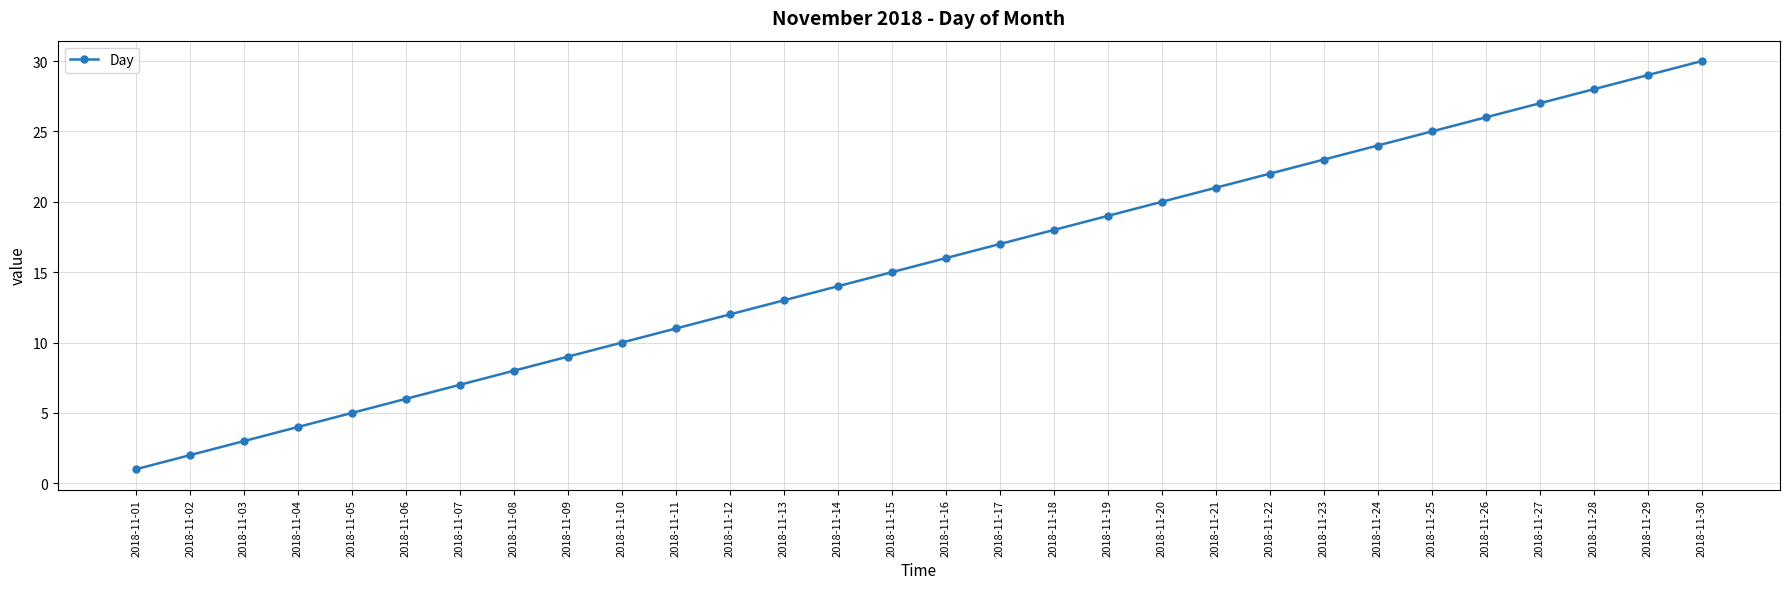

How many lines are shown in the chart?

1